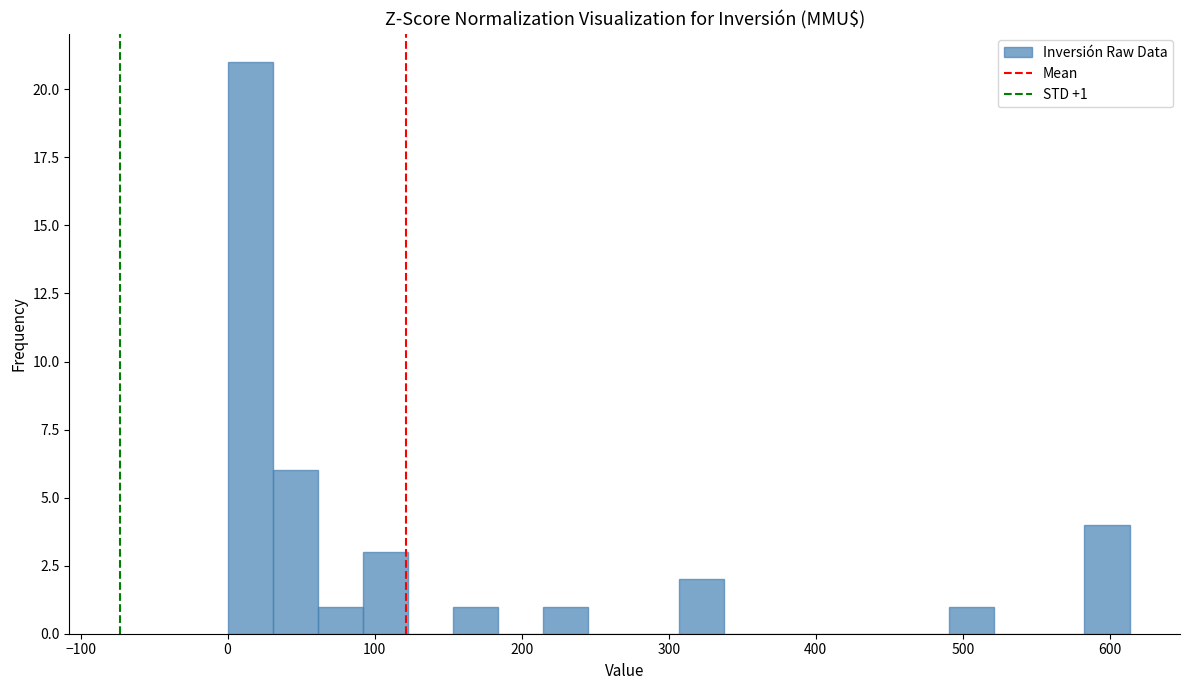

Read against the x-axis, roughly where is the centre of the tallest bar?

20